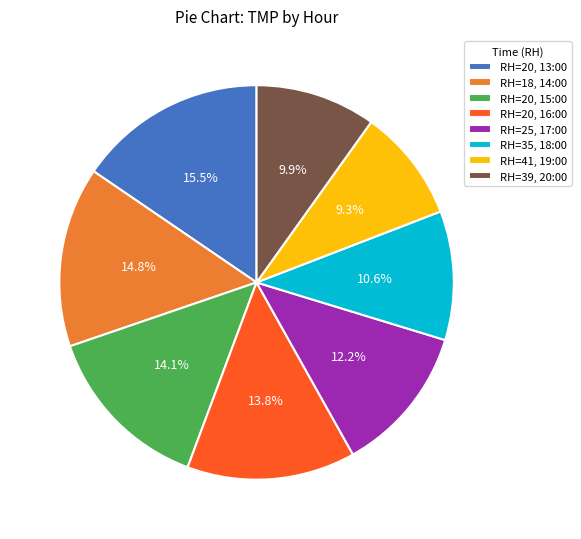

Is there any slice that represents more than half of the pie?

No